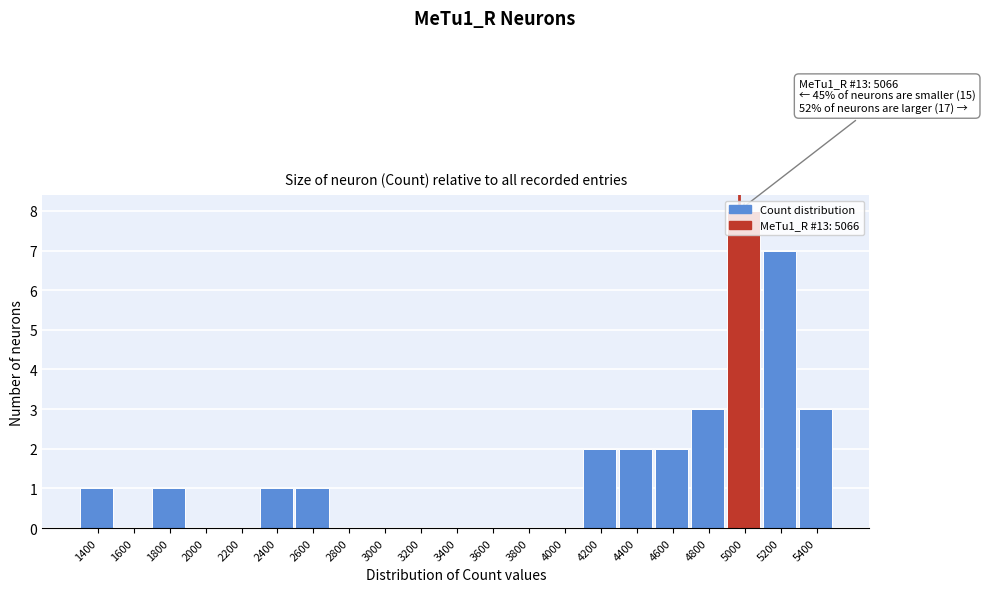

True or false: the data shows 1 at 2400.

True